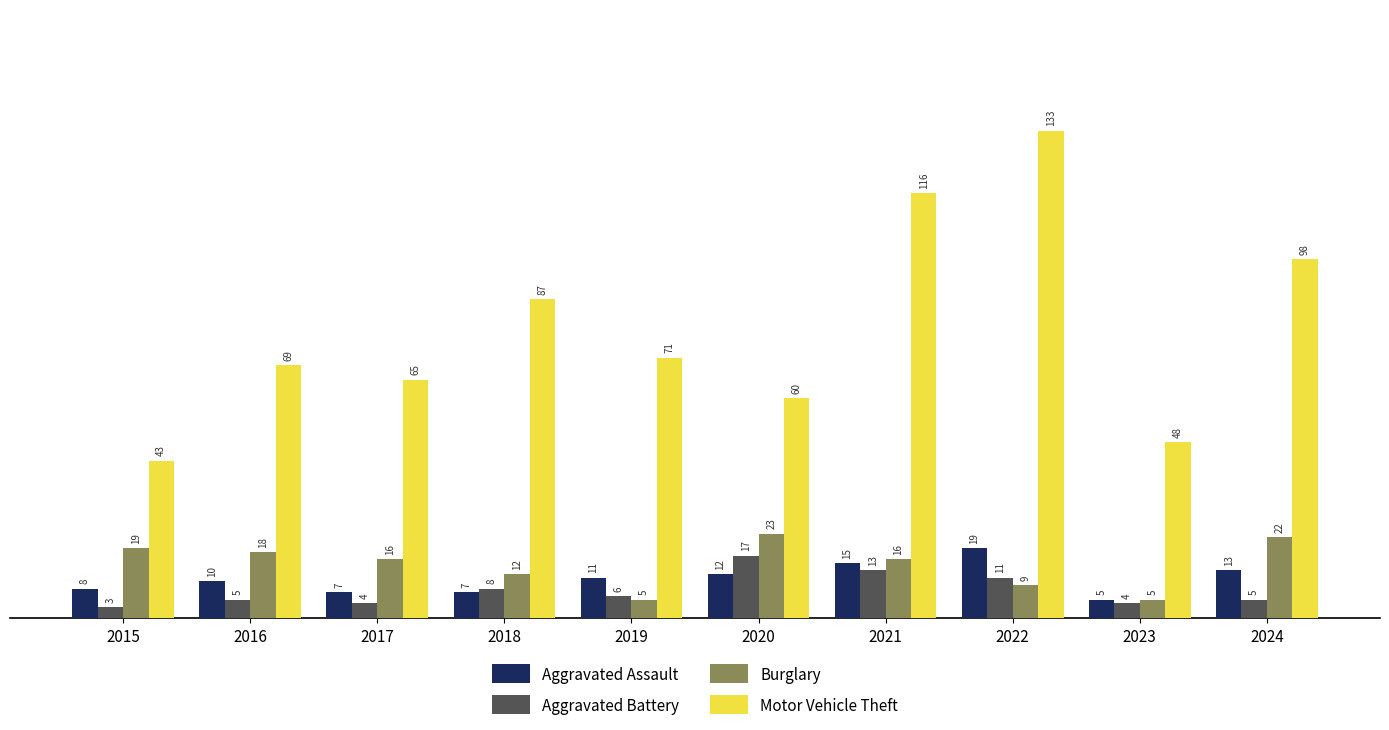

Which series has the widest spread of values?

Motor Vehicle Theft